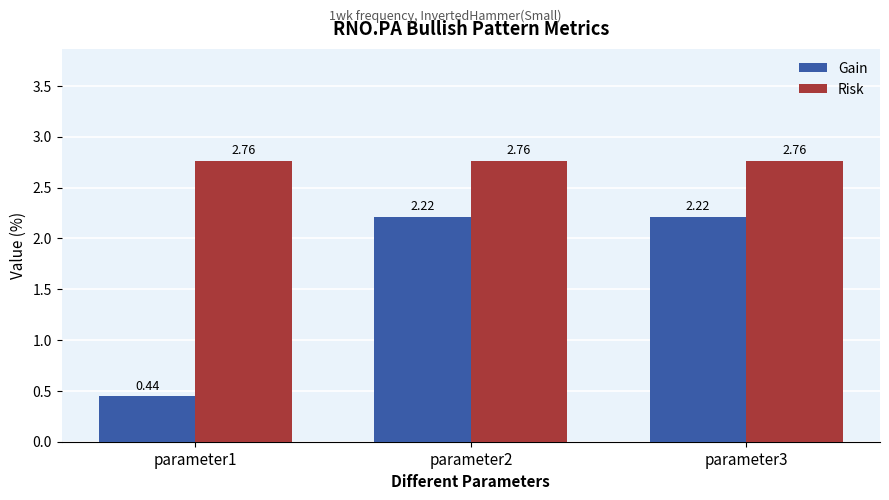

How many bars are there in each group?

2